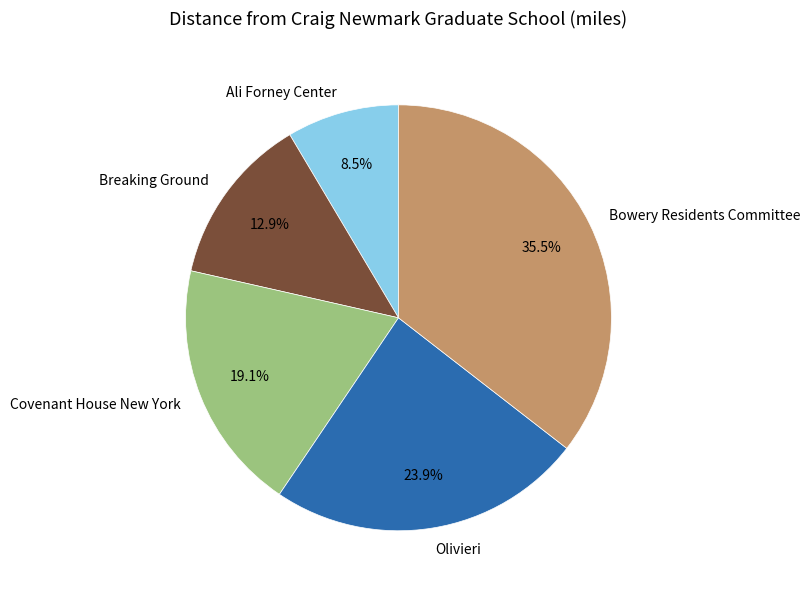

True or false: Ali Forney Center accounts for 15% of the total.

False